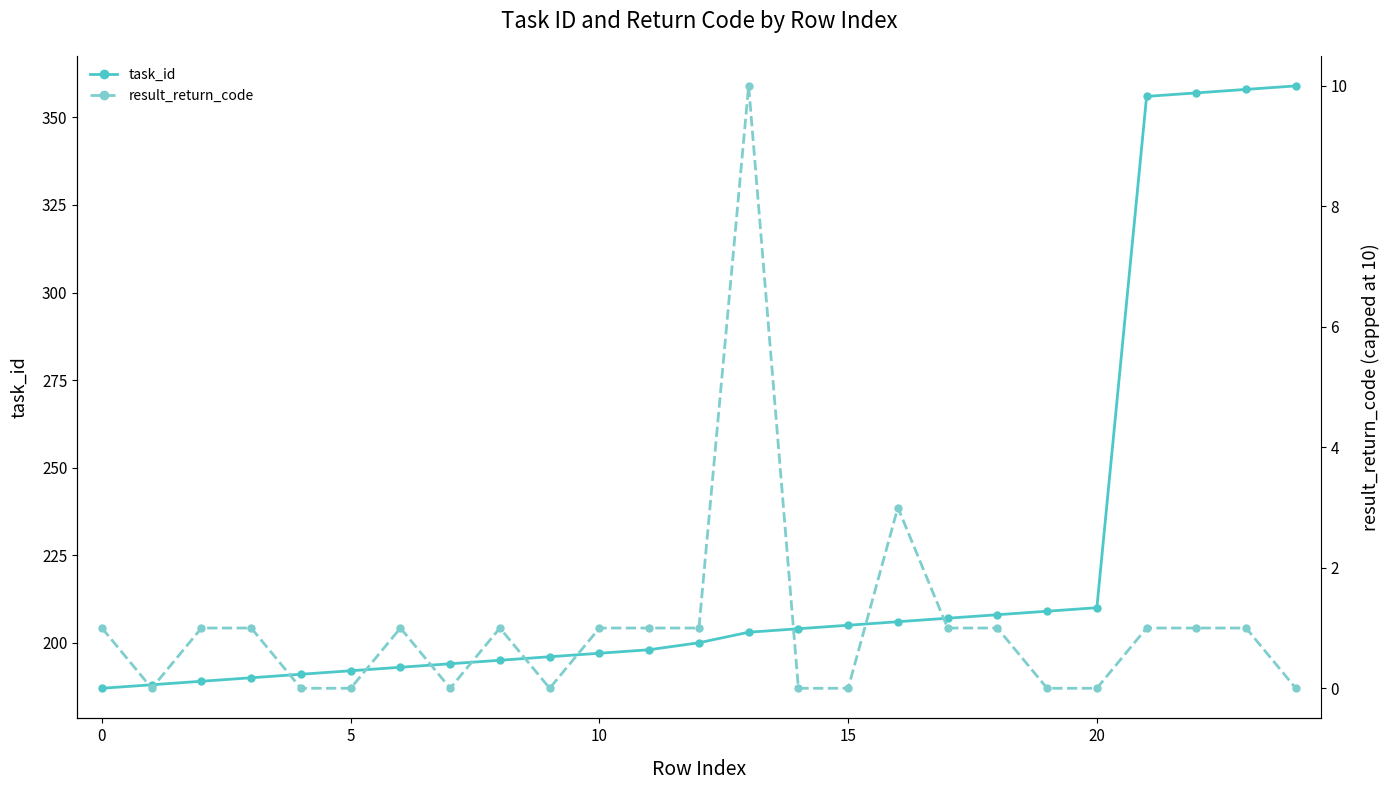

At which category is the sum across all series the highest?

23